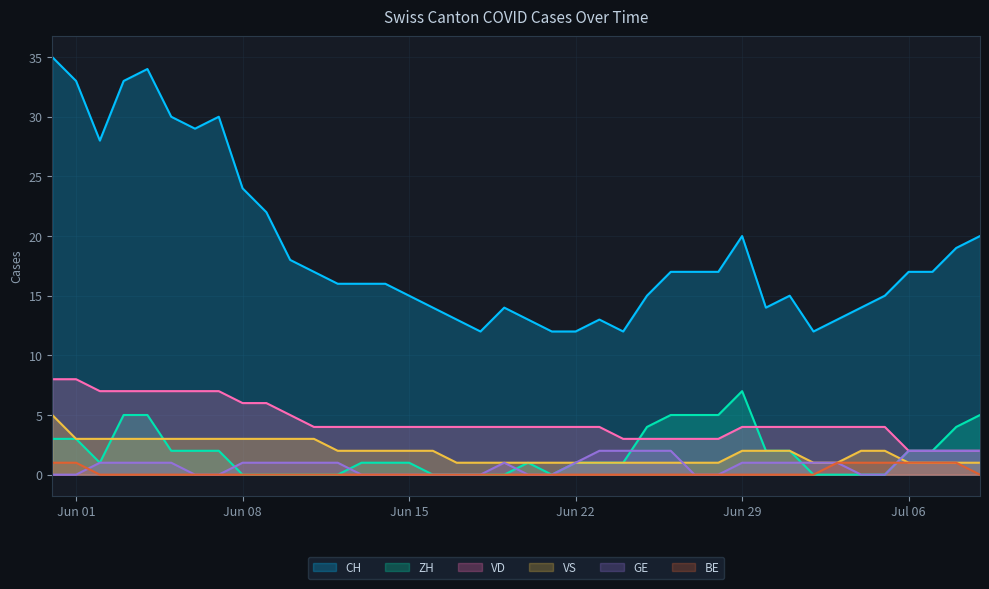

Which category has the highest value in the ZH series?

Jun 29